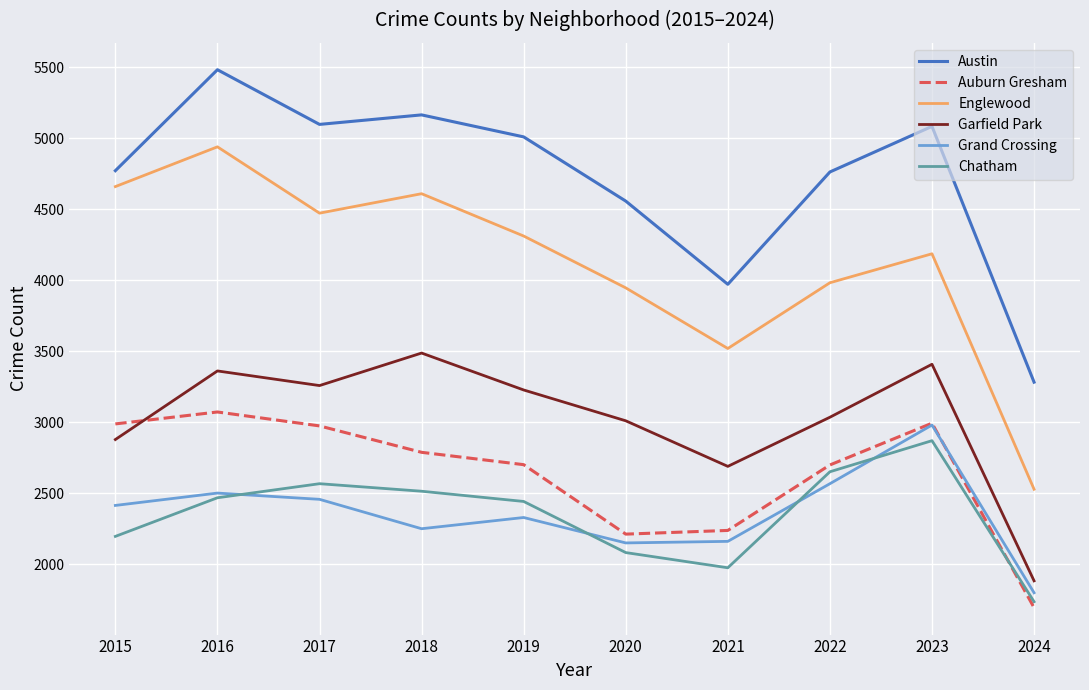

What is the minimum value for Auburn Gresham?

1693